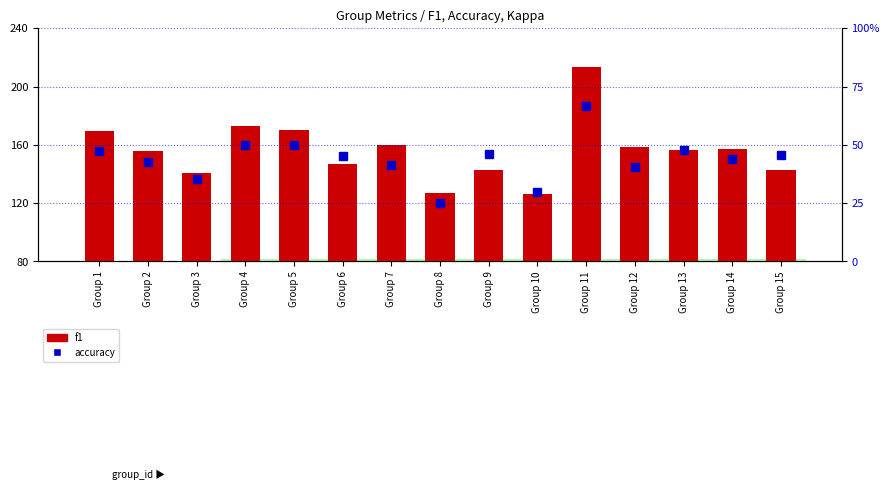

Where does the f1 series first go above 76?

Group 1